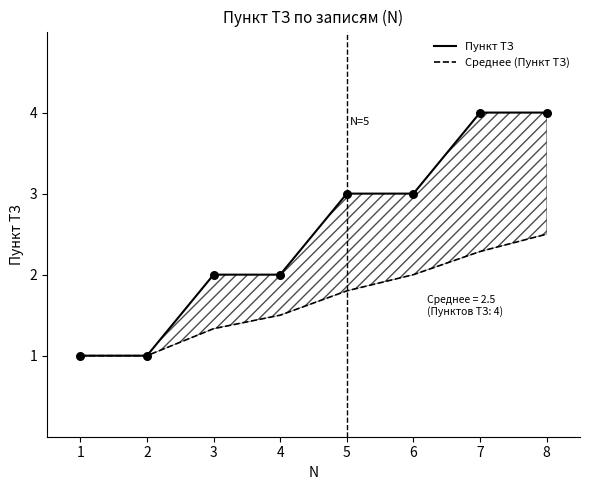

What are all the series names shown in the legend?

Пункт ТЗ, Среднее (Пункт ТЗ)